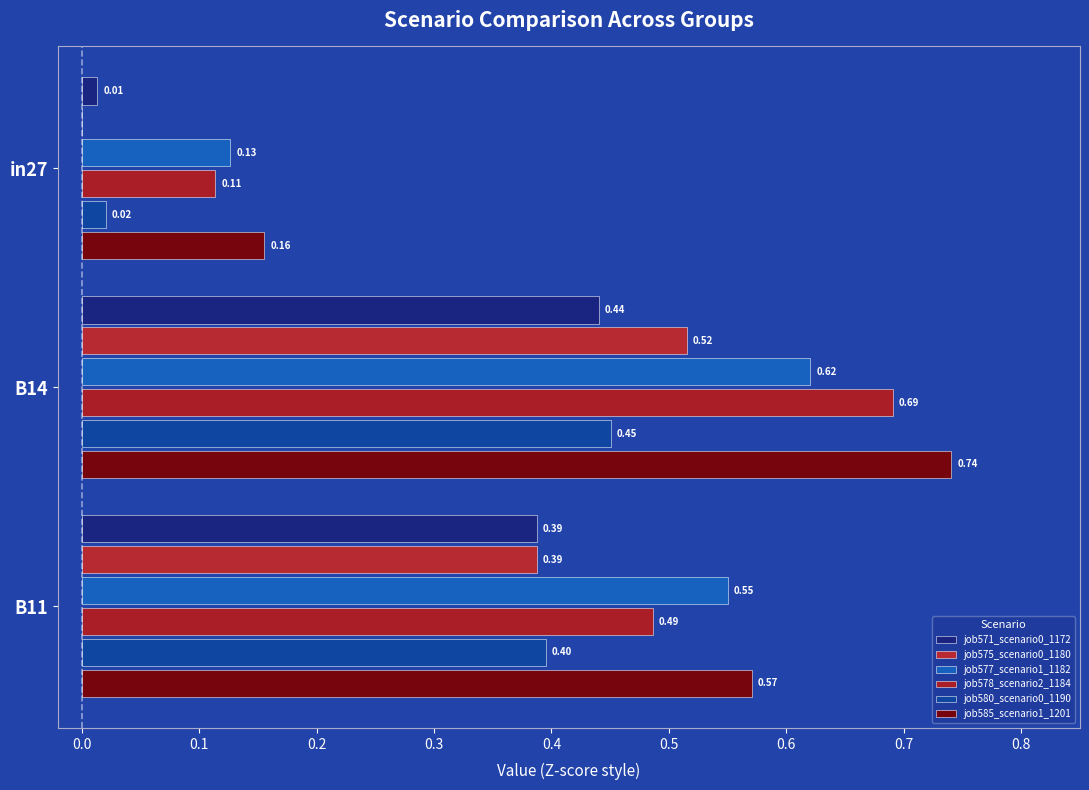

Reading left to right, list all the values displayed in this chart.

job571_scenario0_1172: 0.0	0.4	0.4
job575_scenario0_1180: 0.0	0.5	0.4
job577_scenario1_1182: 0.1	0.6	0.6
job578_scenario2_1184: 0.1	0.7	0.5
job580_scenario0_1190: 0.0	0.5	0.4
job585_scenario1_1201: 0.2	0.7	0.6